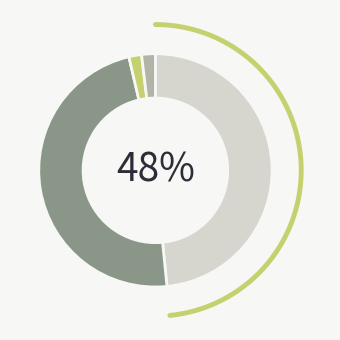

To the nearest percent, what is the average slice percentage?

25%